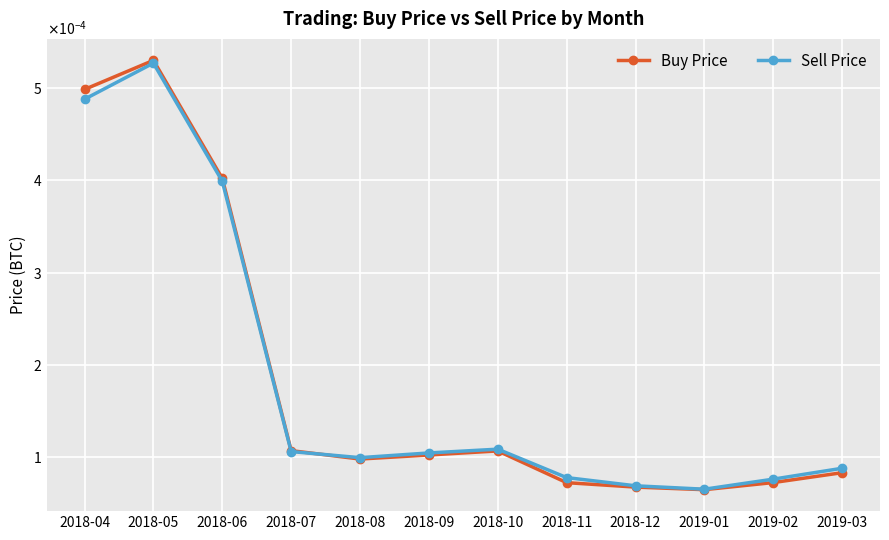

Is it true that Sell Price equals 0.0 at 2019-03?

True